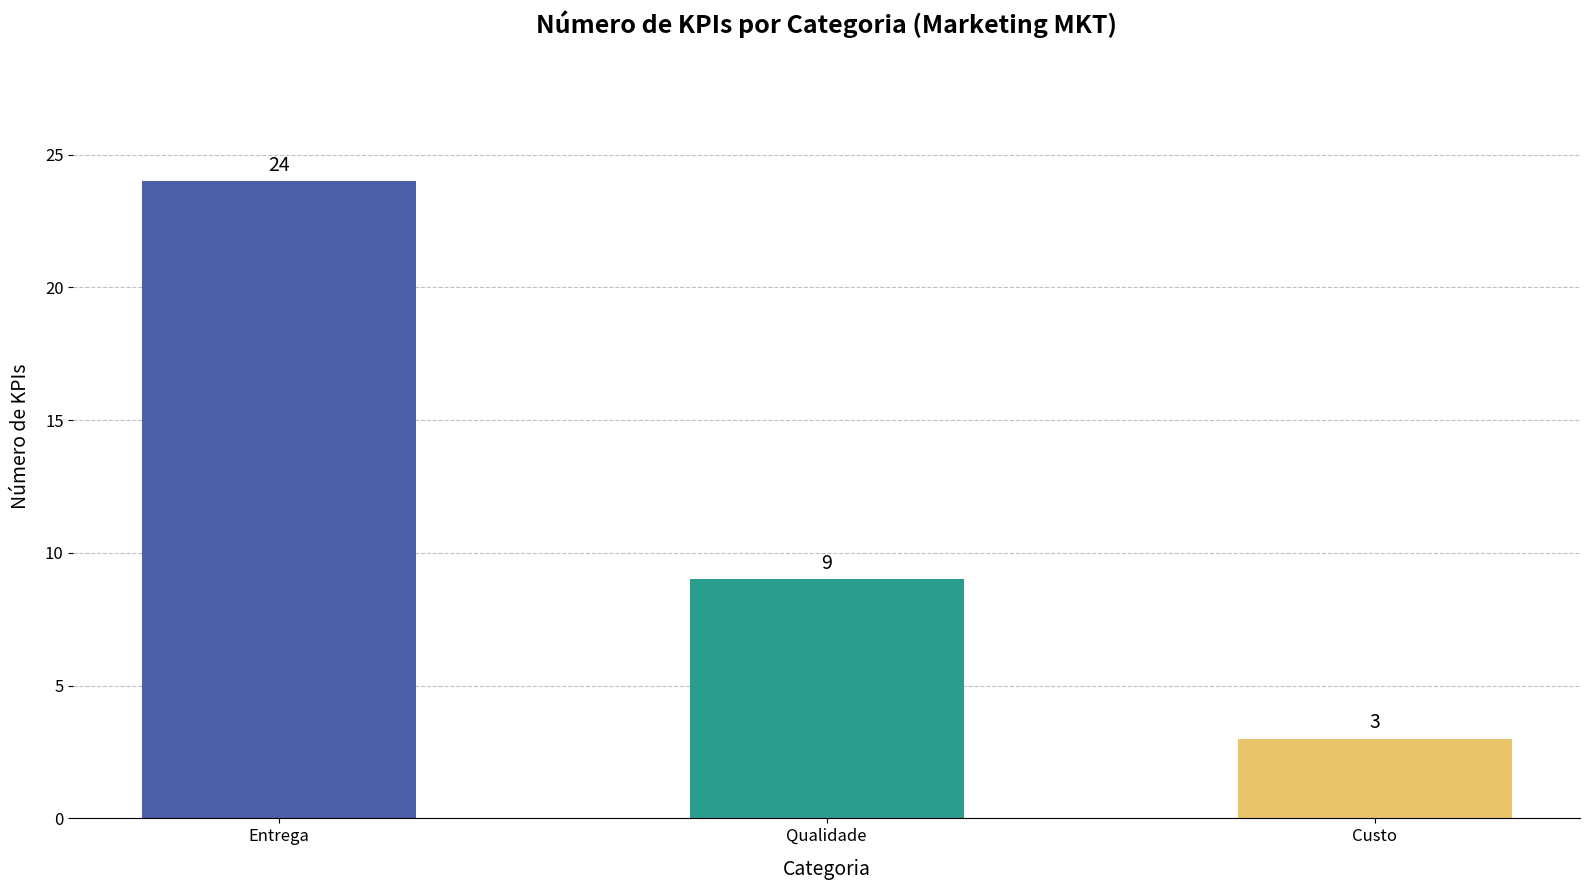

Rank the categories by value from lowest to highest.

Custo, Qualidade, Entrega